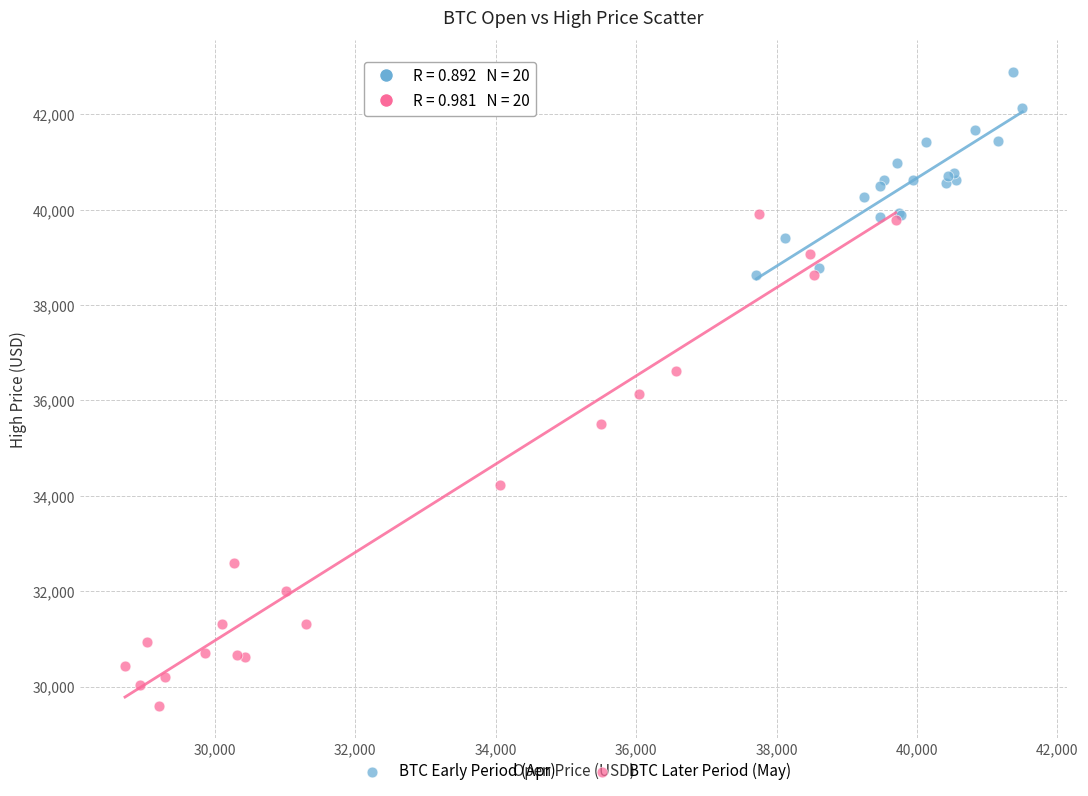

Which series has the widest spread of Y values?

BTC Later Period (May)